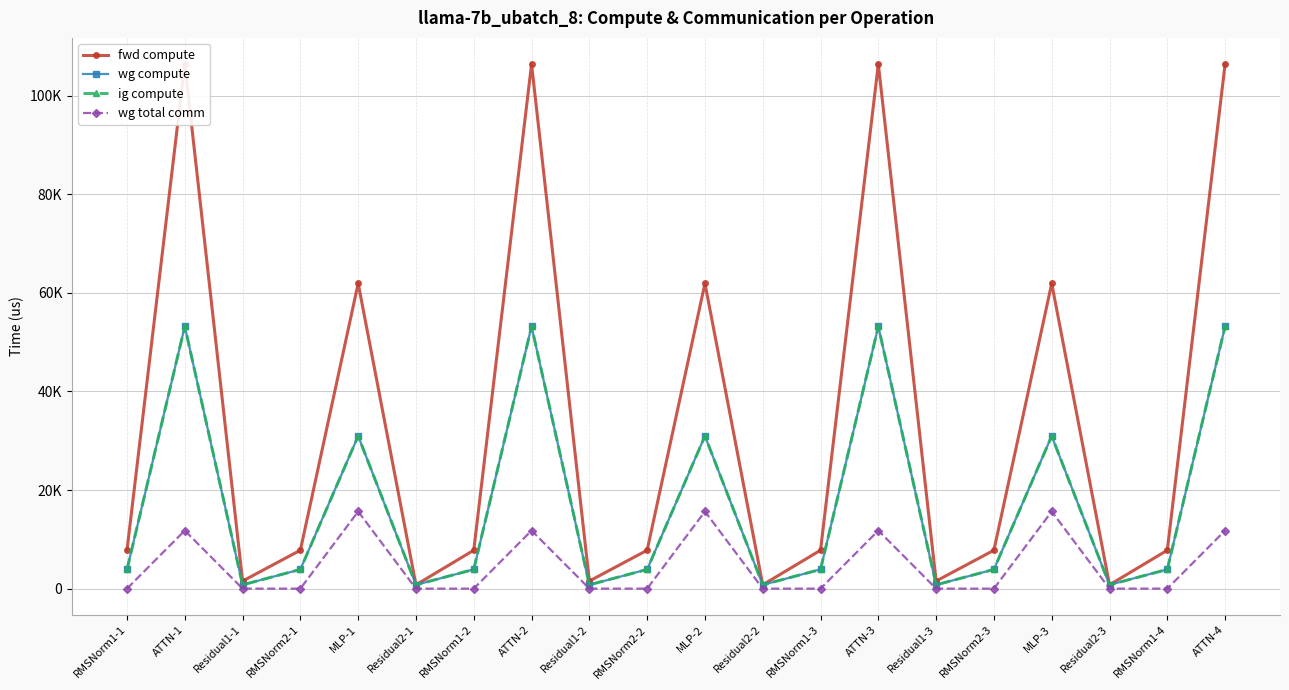

True or false: wg compute and wg total comm cross at least once.

False